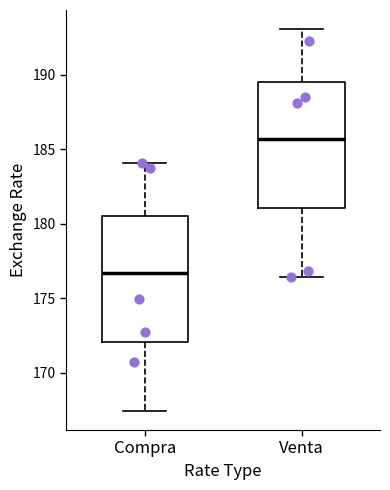

Where does the upper whisker of the box for Compra end on the y-axis? The values are not printed on the chart, so give them approximately, as read against the axis.

184.0